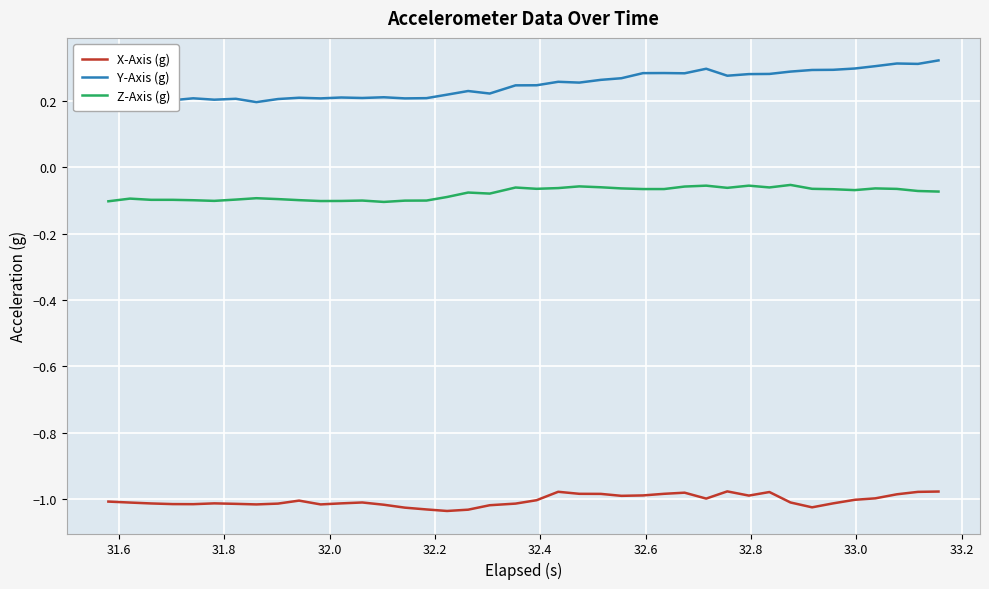

Count the number of categories in the chart.

40